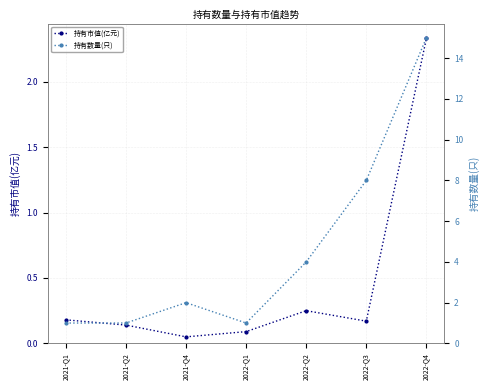

At which category does the chart reach its peak across all series?

2022-Q4